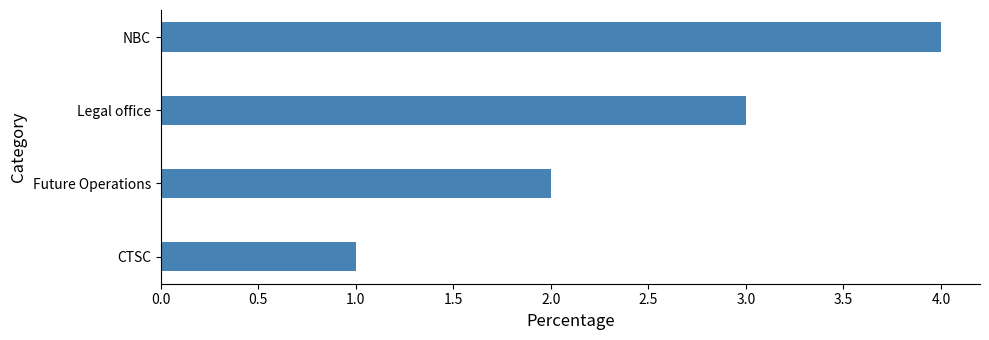

How many values are below 3?

2